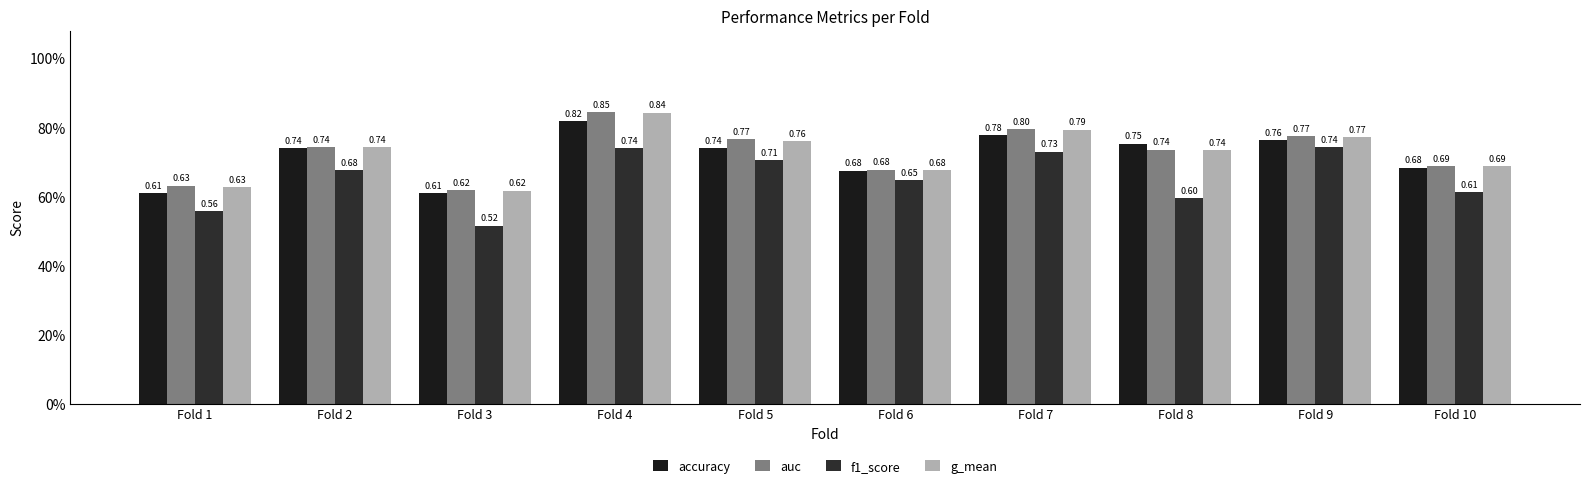

What is the greatest value displayed?

0.8